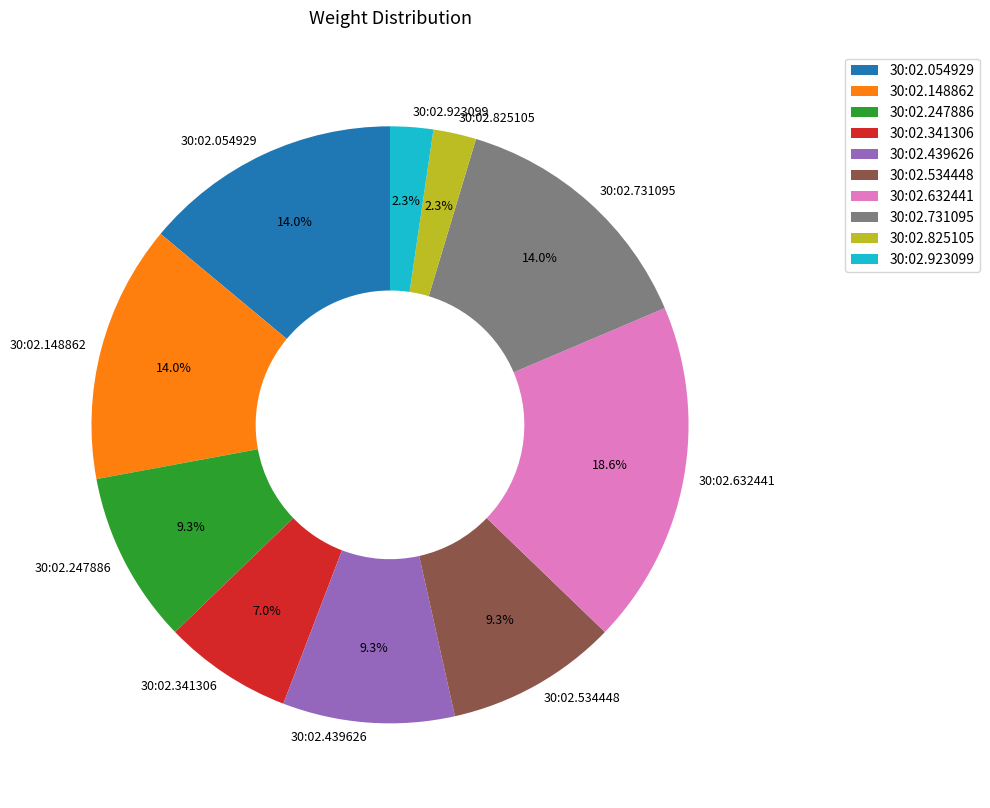

How much of the chart is everything except 30:02.439626?

90.7%